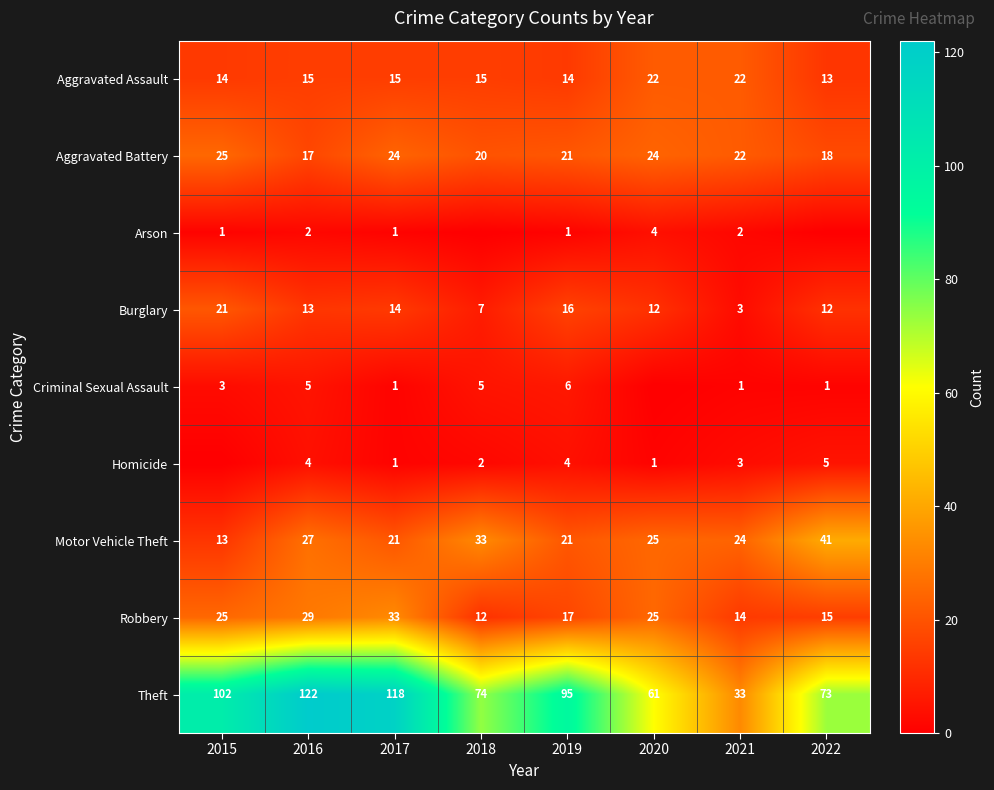

Read the Burglary value at 2018.

7